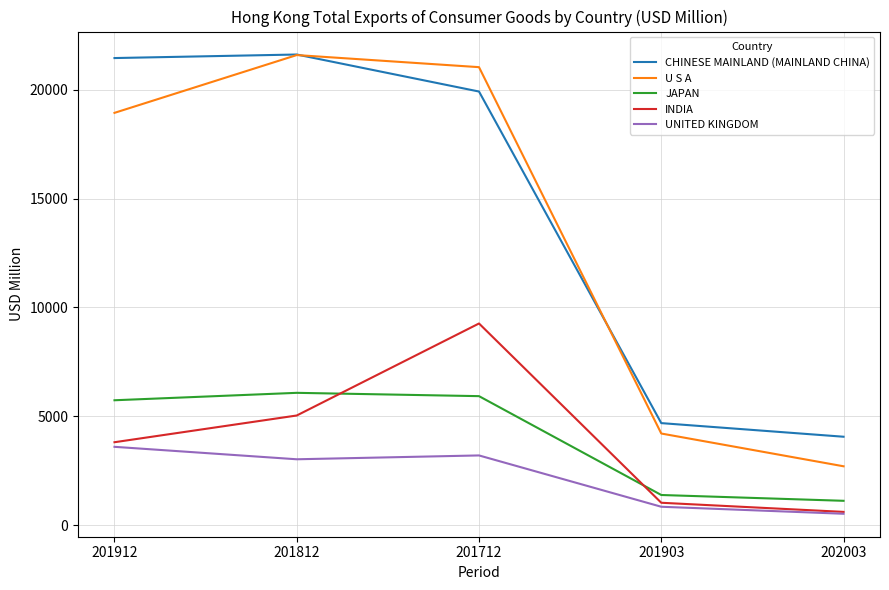

Which series has the widest spread of values?

U S A